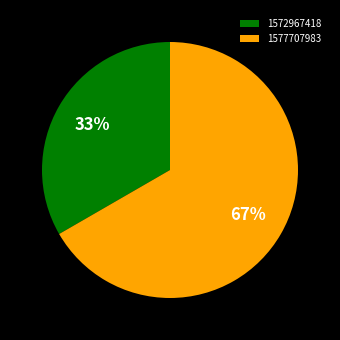

To the nearest percent, what percentage of the pie is 1577707983?

67%